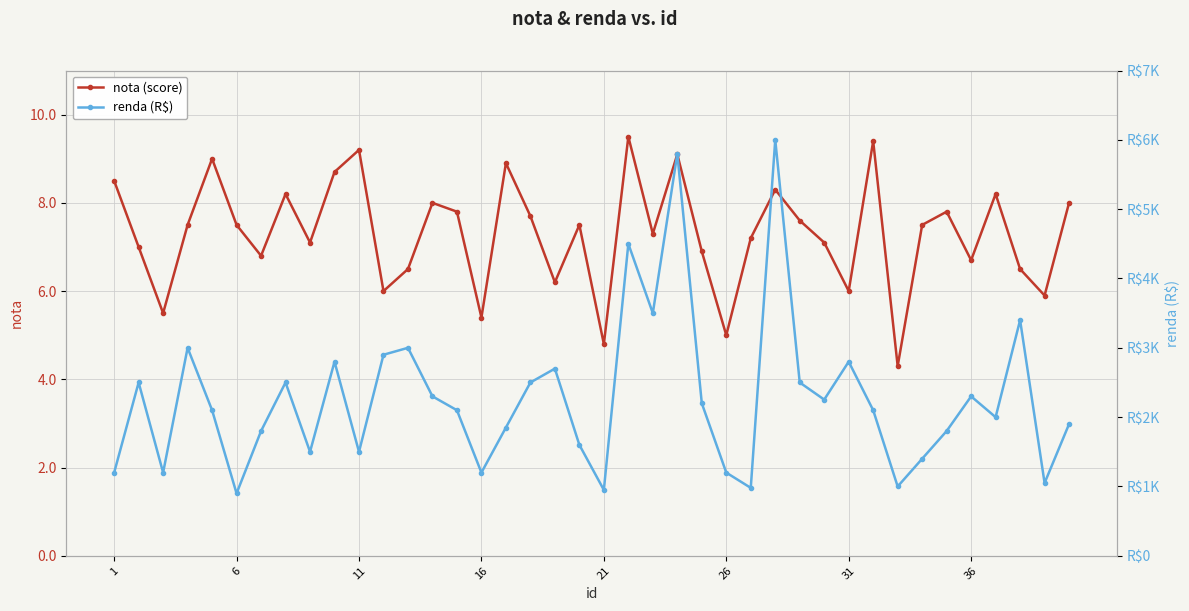

Is this an area chart (filled region under the line)?

No